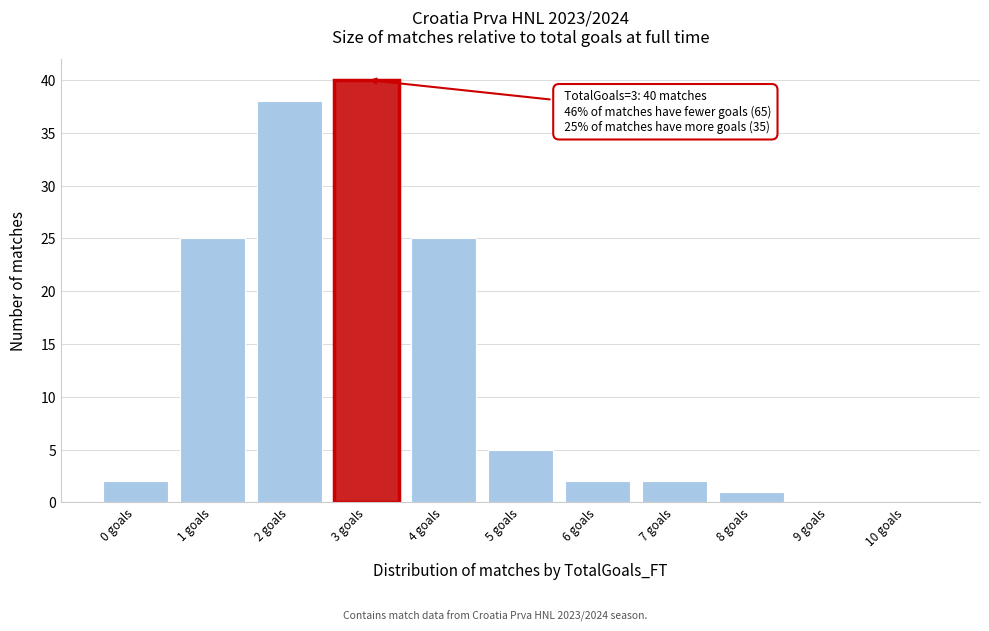

Which range on the x-axis has the tallest bar?

2.5 to 3.5